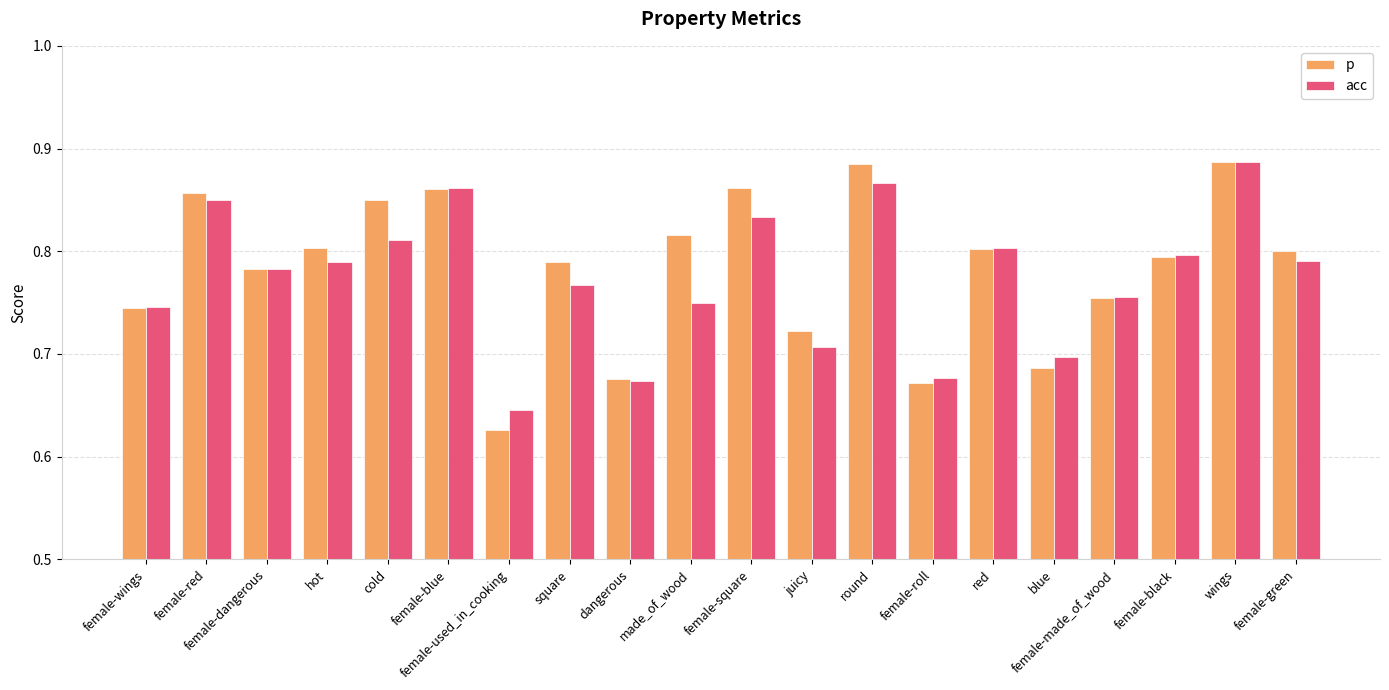

True or false: acc has a value of 0.2 at female-wings.

False